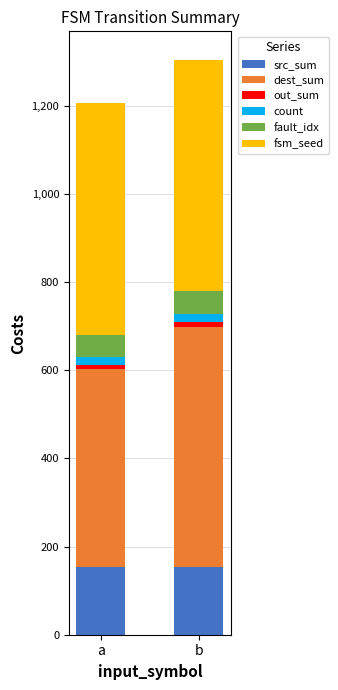

How many bars are there in total?

2